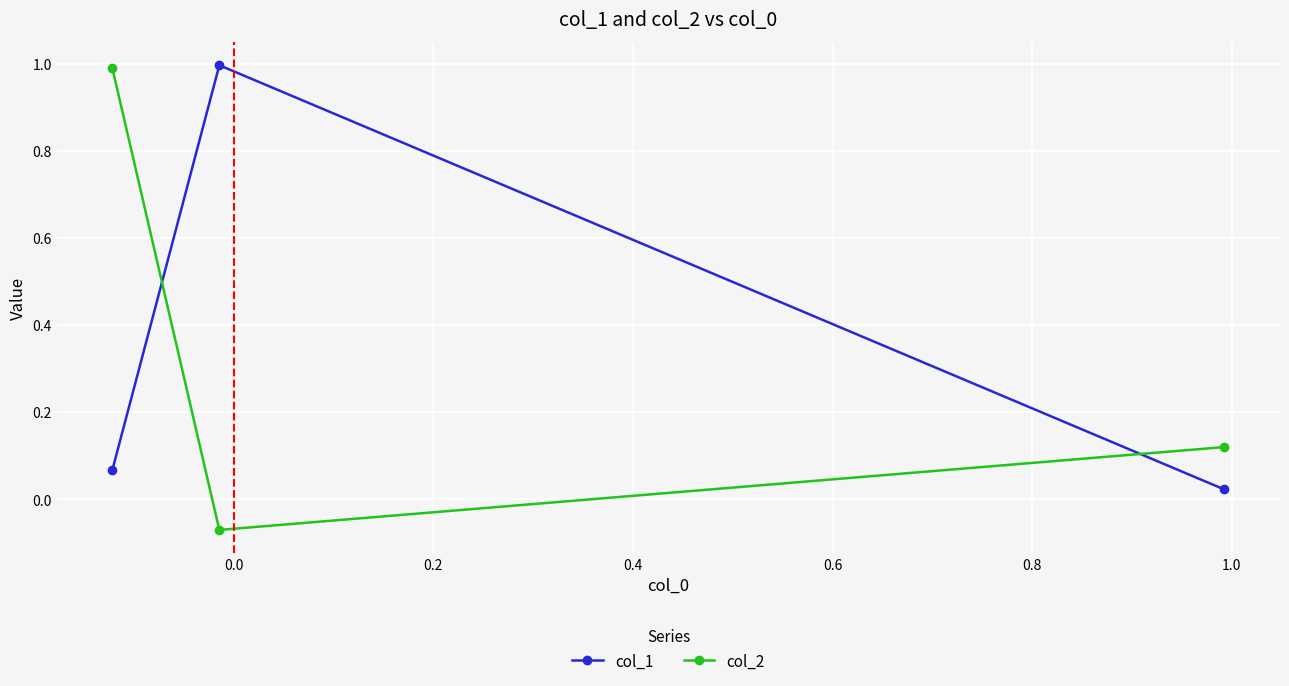

What is the value of the col_1 point at the 2nd from the left?

1.0